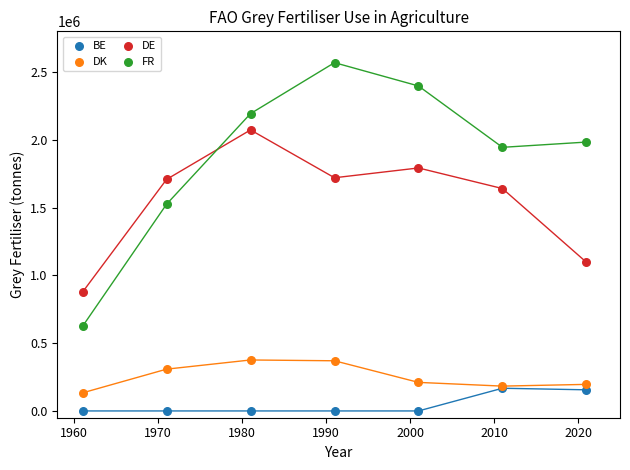

Which series contains the lowest Y value?

BE